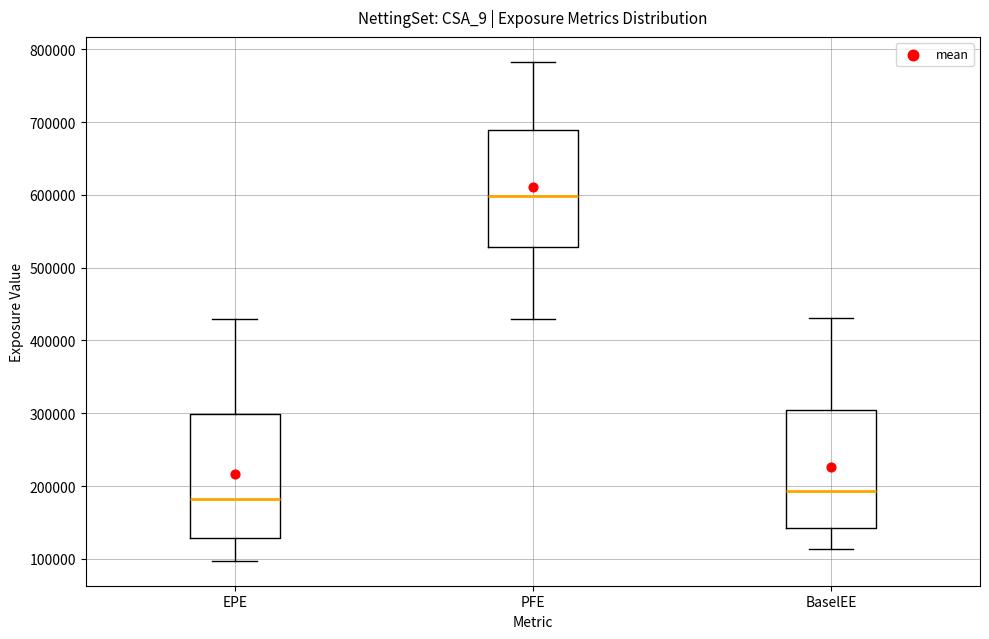

Where does the median line of the box for PFE sit on the y-axis? The values are not printed on the chart, so give them approximately, as read against the axis.

600000